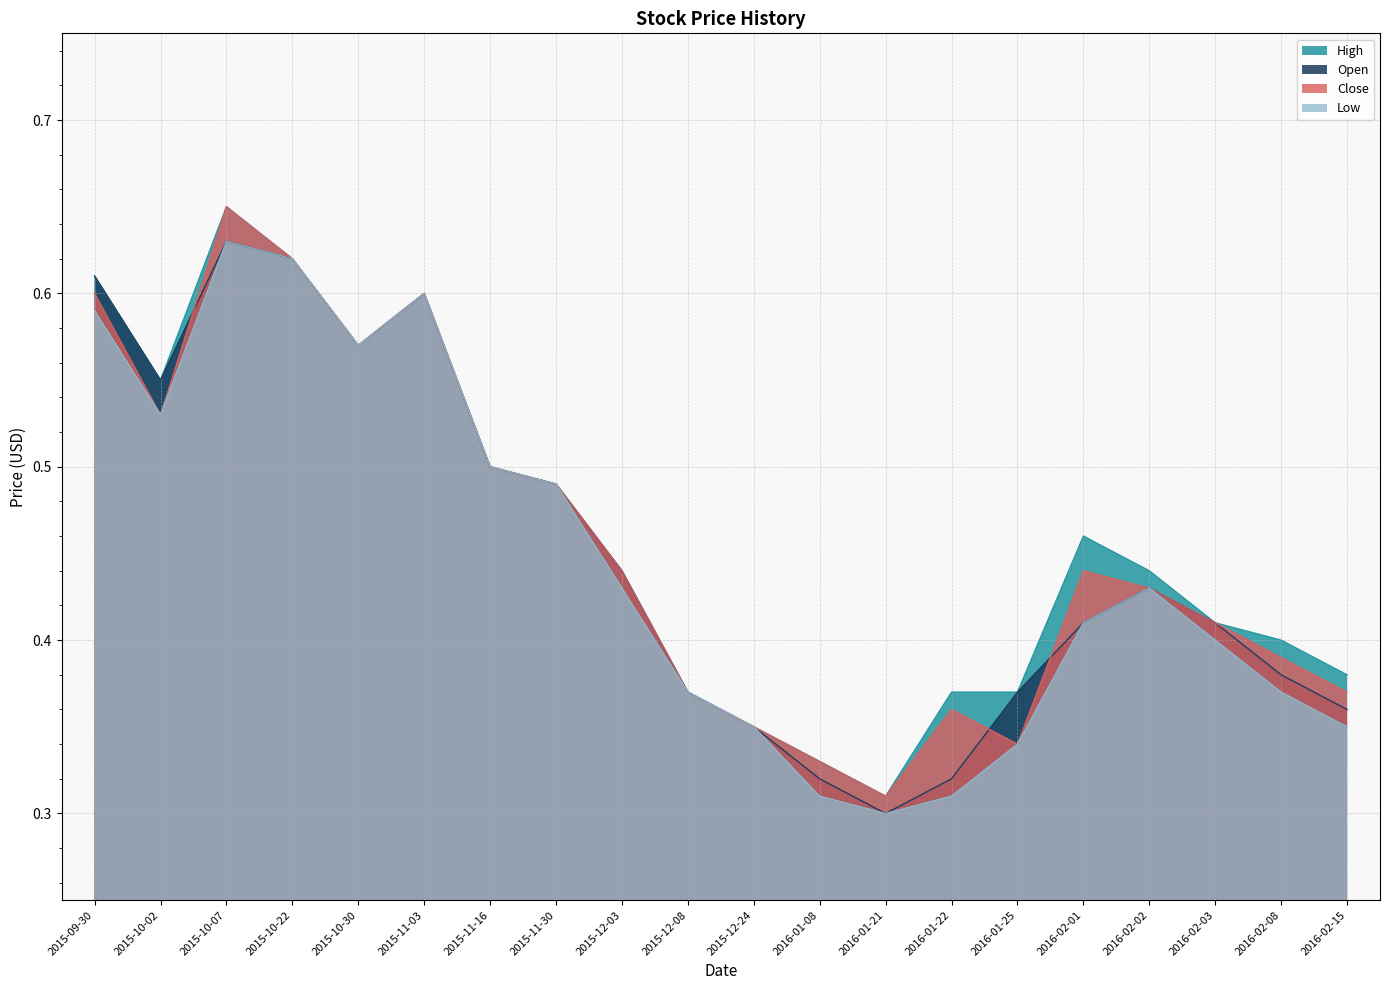

What is the difference between the maximum and minimum values in the Low series?

0.3